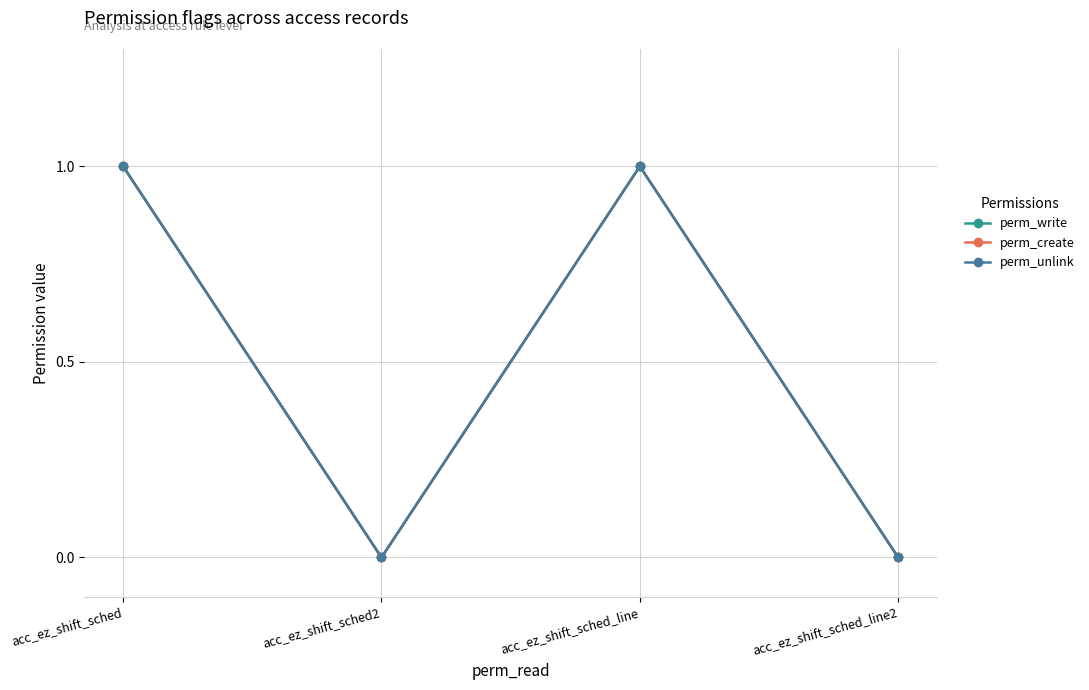

True or false: perm_write and perm_unlink cross at least once.

False